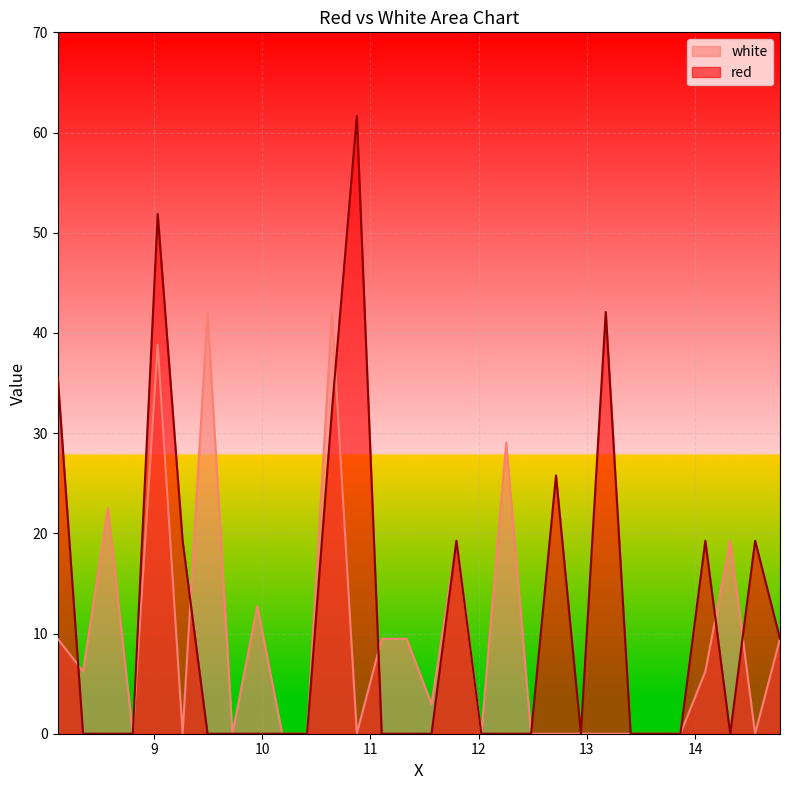

Reading left to right, what are all the values shown in this chart?

white: 9.5	6.2	22.5	0.0	38.8	0.0	42.1	0.0	12.7	0.0	0.0	42.1	0.0	9.5	9.5	3.0	19.3	0.0	29.0	0.0	0.0	0.0	0.0	0.0	0.0	0.0	6.2	19.3	0.0	9.5
red: 35.6	0.0	0.0	0.0	51.9	19.3	0.0	0.0	0.0	0.0	0.0	32.3	61.7	0.0	0.0	0.0	19.3	0.0	0.0	0.0	25.8	0.0	42.1	0.0	0.0	0.0	19.3	0.0	19.3	9.5